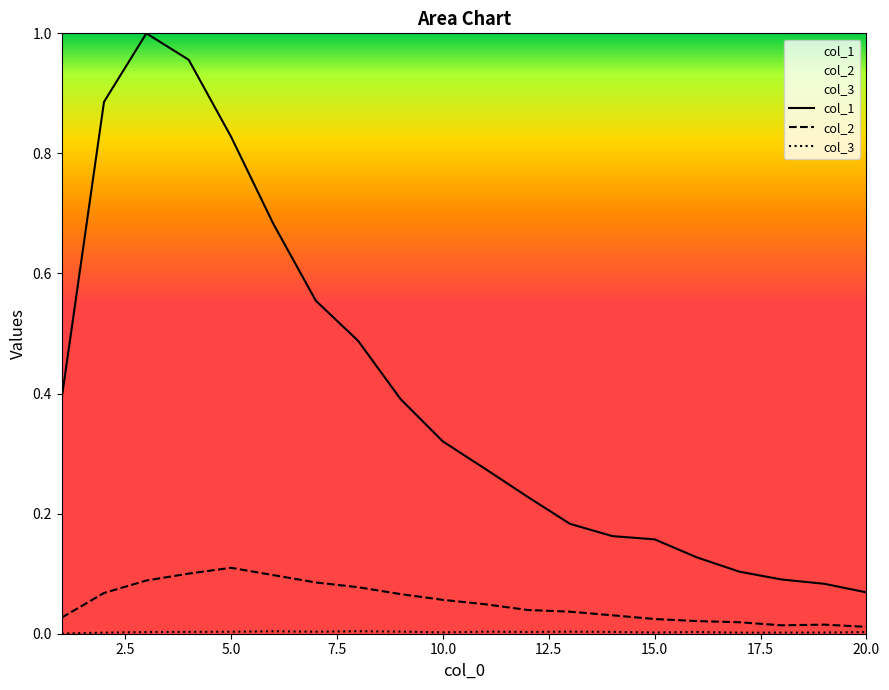

Which series has the widest spread of values?

col_1